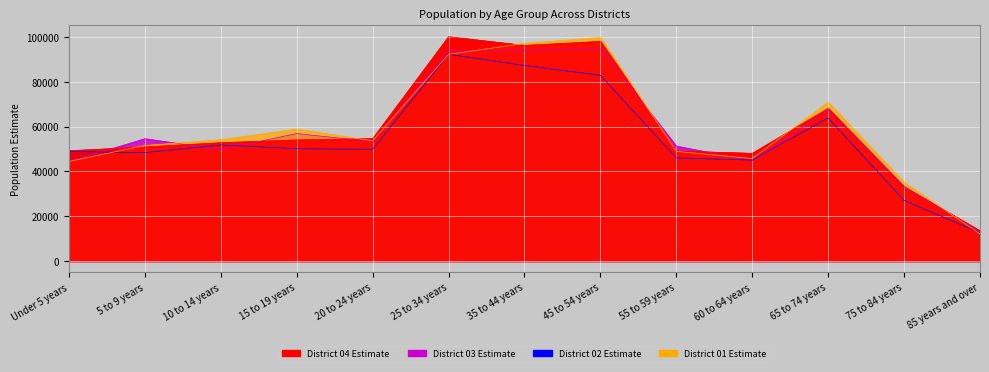

Reading left to right, transcribe all the data shown in this chart.

District 01 Estimate: Under 5 years=44419	5 to 9 years=51533	10 to 14 years=54087	15 to 19 years=58815	20 to 24 years=53636	25 to 34 years=92217	35 to 44 years=97091	45 to 54 years=99733	55 to 59 years=48905	60 to 64 years=45714	65 to 74 years=70845	75 to 84 years=35125	85 years and over=12103
District 02 Estimate: Under 5 years=48860	5 to 9 years=48374	10 to 14 years=51777	15 to 19 years=50111	20 to 24 years=49836	25 to 34 years=92249	35 to 44 years=87259	45 to 54 years=82888	55 to 59 years=45998	60 to 64 years=45042	65 to 74 years=63833	75 to 84 years=27052	85 years and over=12632
District 03 Estimate: Under 5 years=44352	5 to 9 years=54572	10 to 14 years=49699	15 to 19 years=56866	20 to 24 years=53249	25 to 34 years=94058	35 to 44 years=94056	45 to 54 years=94806	55 to 59 years=51303	60 to 64 years=44662	65 to 74 years=67311	75 to 84 years=33255	85 years and over=12815
District 04 Estimate: Under 5 years=49199	5 to 9 years=50900	10 to 14 years=52796	15 to 19 years=54022	20 to 24 years=54601	25 to 34 years=100088	35 to 44 years=96194	45 to 54 years=98009	55 to 59 years=49073	60 to 64 years=48043	65 to 74 years=68120	75 to 84 years=33110	85 years and over=13433